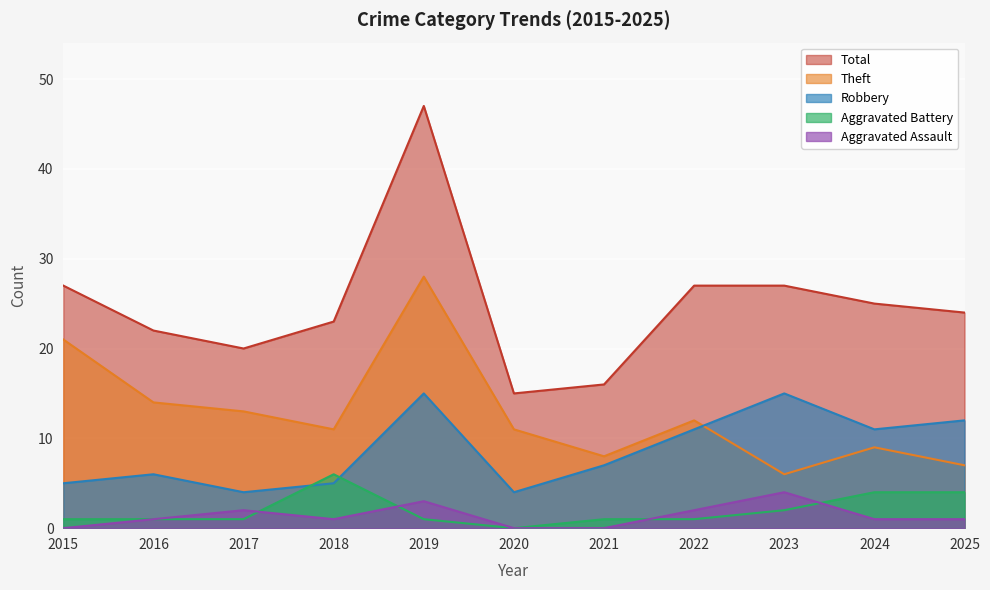

What is the value of the Theft point at the 5th from the left?

28